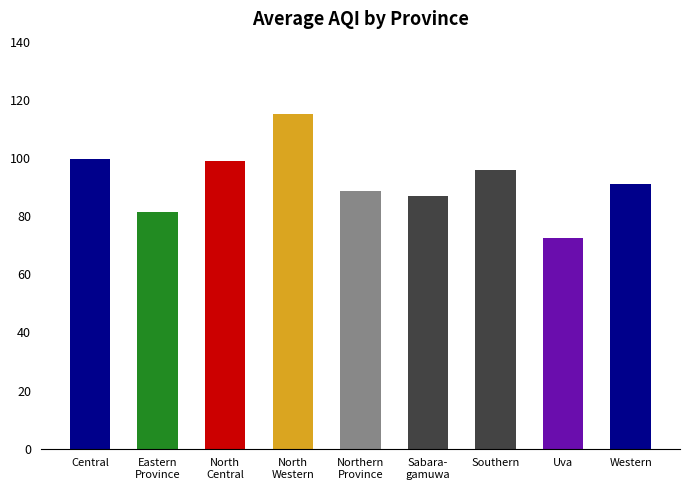

What is the label of the 4th bar from the right?

Sabara-
gamuwa